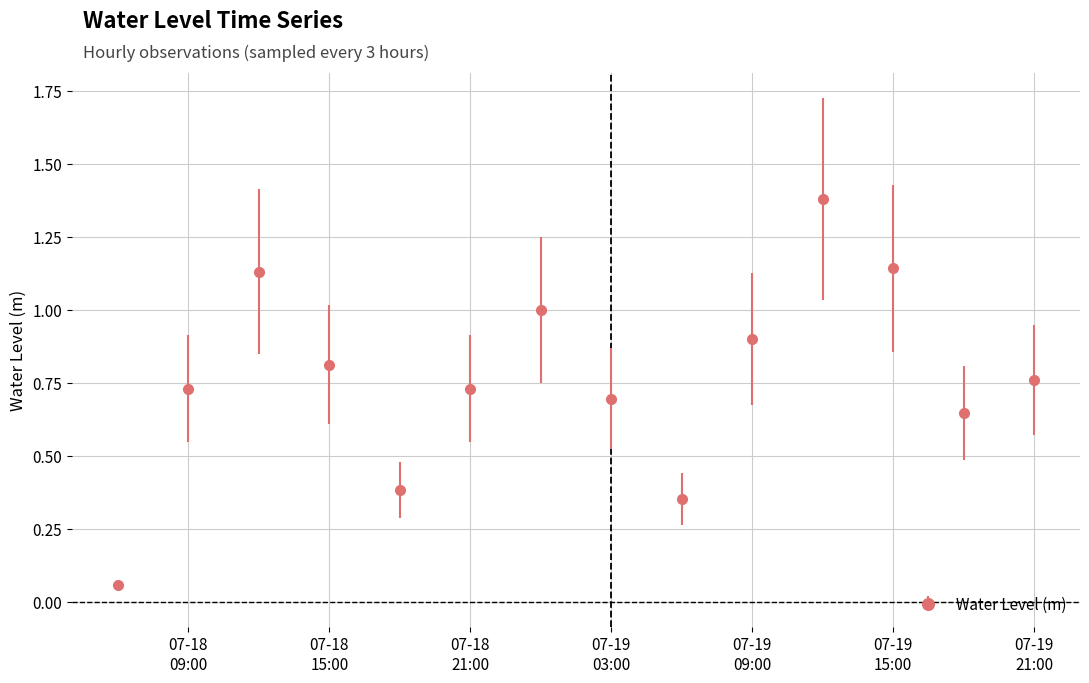

What is the value of the 10th point from the left?

0.9